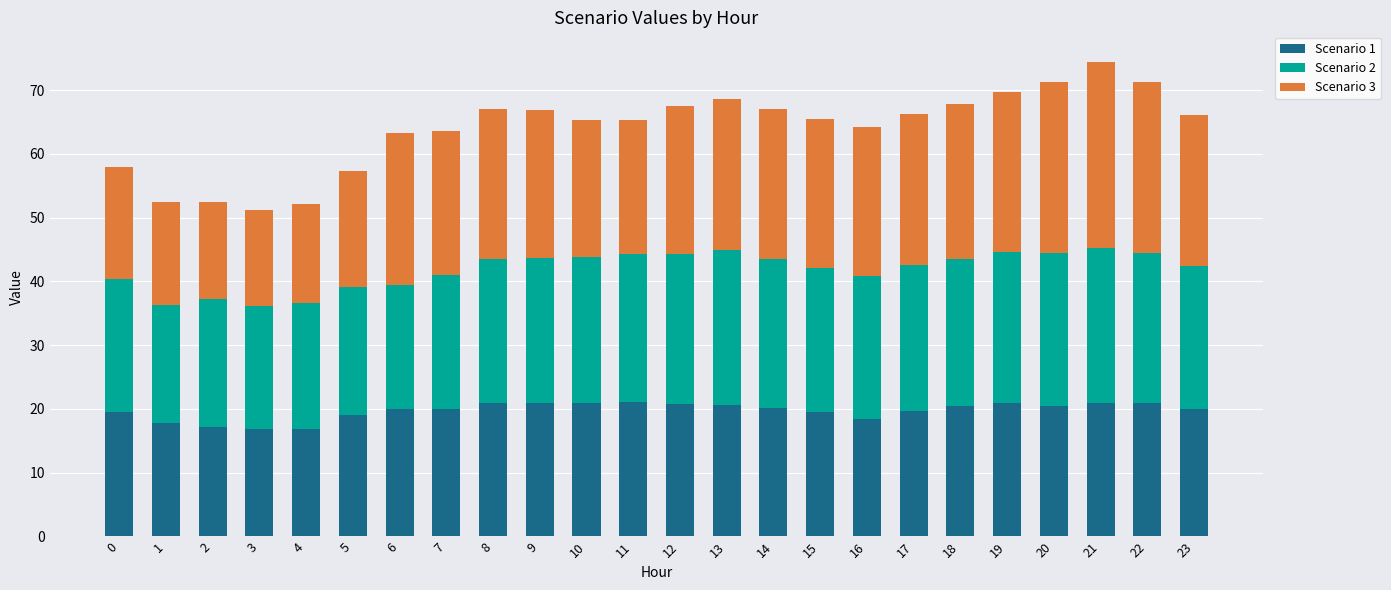

What is the maximum value for Scenario 1?

21.0